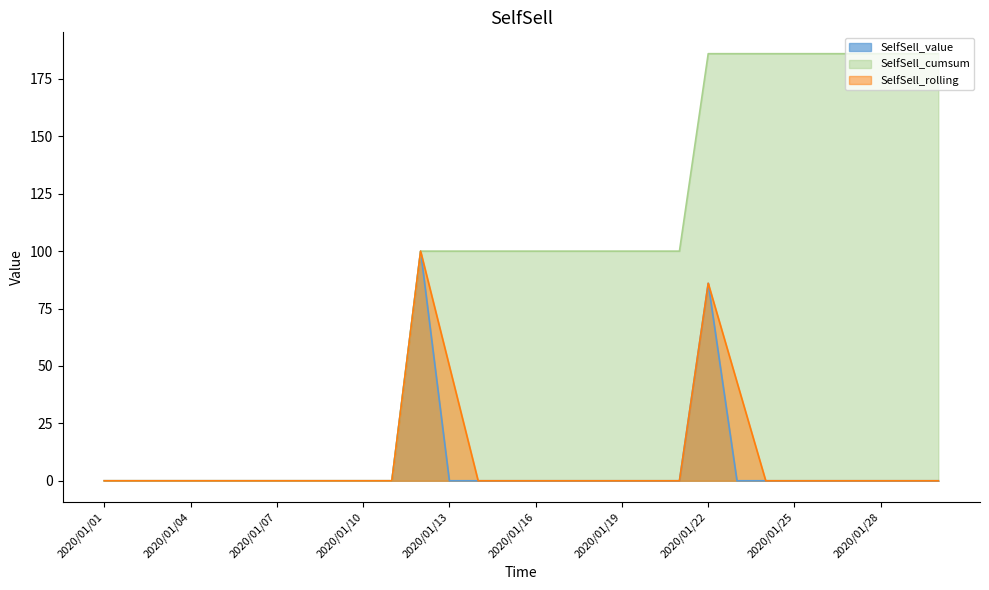

Reading right to left, list all the values displayed in this chart.

SelfSell_value: 2020/01/30=0	2020/01/29=0	2020/01/28=0	2020/01/27=0	2020/01/26=0	2020/01/25=0	2020/01/24=0	2020/01/23=0	2020/01/22=86	2020/01/21=0	2020/01/20=0	2020/01/19=0	2020/01/18=0	2020/01/17=0	2020/01/16=0	2020/01/15=0	2020/01/14=0	2020/01/13=0	2020/01/12=100	2020/01/11=0	2020/01/10=0	2020/01/09=0	2020/01/08=0	2020/01/07=0	2020/01/06=0	2020/01/05=0	2020/01/04=0	2020/01/03=0	2020/01/02=0	2020/01/01=0
SelfSell_cumsum: 2020/01/30=186	2020/01/29=186	2020/01/28=186	2020/01/27=186	2020/01/26=186	2020/01/25=186	2020/01/24=186	2020/01/23=186	2020/01/22=186	2020/01/21=100	2020/01/20=100	2020/01/19=100	2020/01/18=100	2020/01/17=100	2020/01/16=100	2020/01/15=100	2020/01/14=100	2020/01/13=100	2020/01/12=100	2020/01/11=0	2020/01/10=0	2020/01/09=0	2020/01/08=0	2020/01/07=0	2020/01/06=0	2020/01/05=0	2020/01/04=0	2020/01/03=0	2020/01/02=0	2020/01/01=0
SelfSell_rolling: 2020/01/30=0	2020/01/29=0	2020/01/28=0	2020/01/27=0	2020/01/26=0	2020/01/25=0	2020/01/24=0	2020/01/23=43	2020/01/22=86	2020/01/21=0	2020/01/20=0	2020/01/19=0	2020/01/18=0	2020/01/17=0	2020/01/16=0	2020/01/15=0	2020/01/14=0	2020/01/13=50	2020/01/12=100	2020/01/11=0	2020/01/10=0	2020/01/09=0	2020/01/08=0	2020/01/07=0	2020/01/06=0	2020/01/05=0	2020/01/04=0	2020/01/03=0	2020/01/02=0	2020/01/01=0